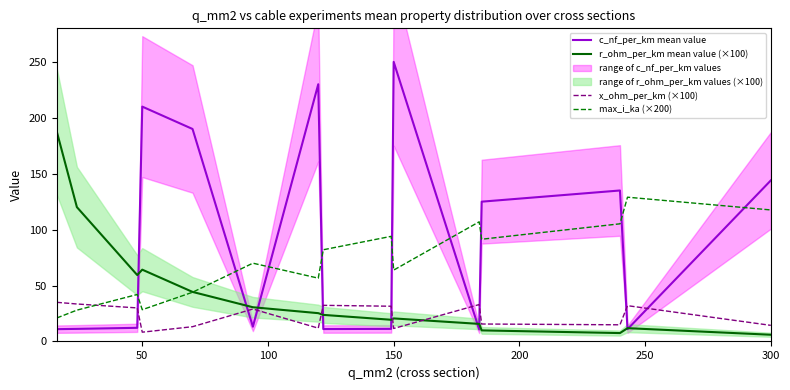

How many intersections are there between max_i_ka (×200) and x_ohm_per_km (×100)?

1